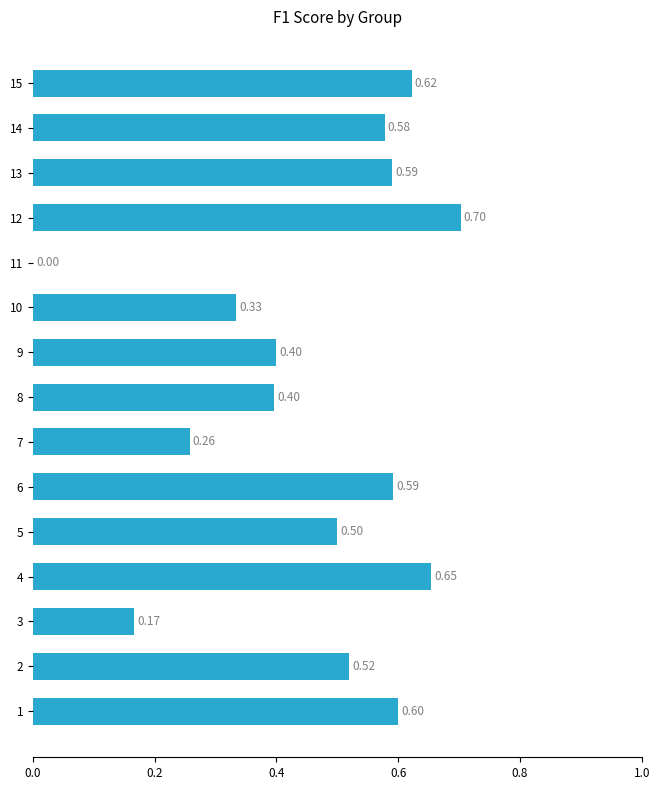

What is the sum of all values?

6.9